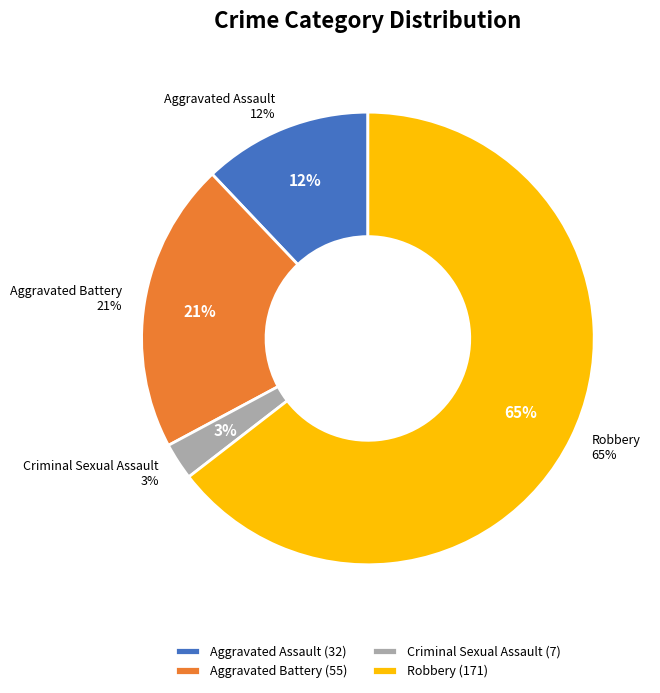

Do 5 and Aggravated Battery together represent more than half of the pie?

No